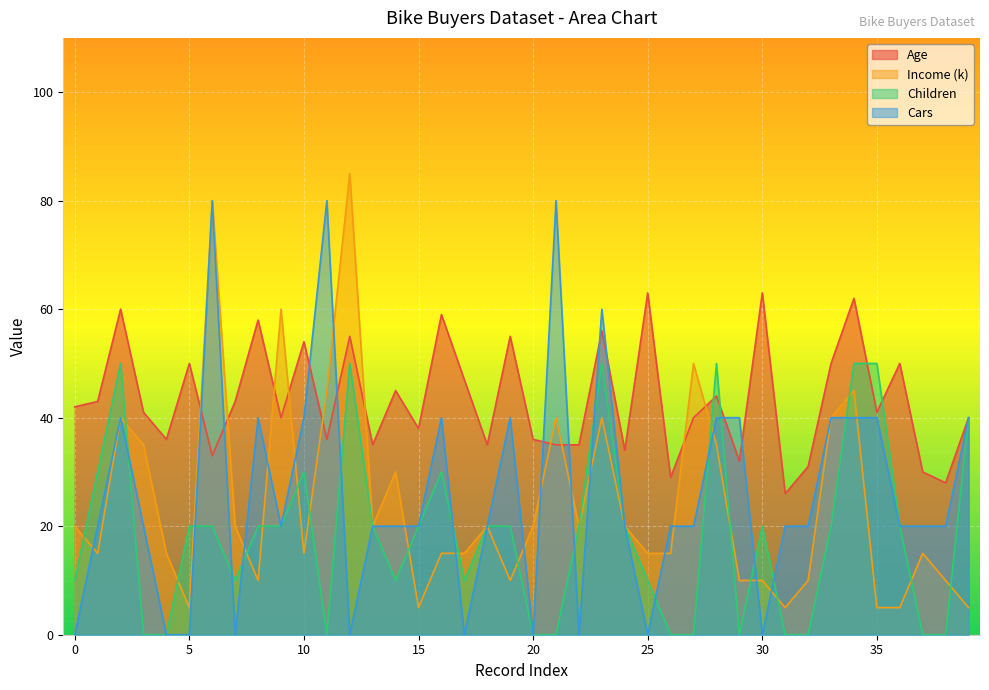

What is the difference between the maximum and minimum values in the Cars series?

80